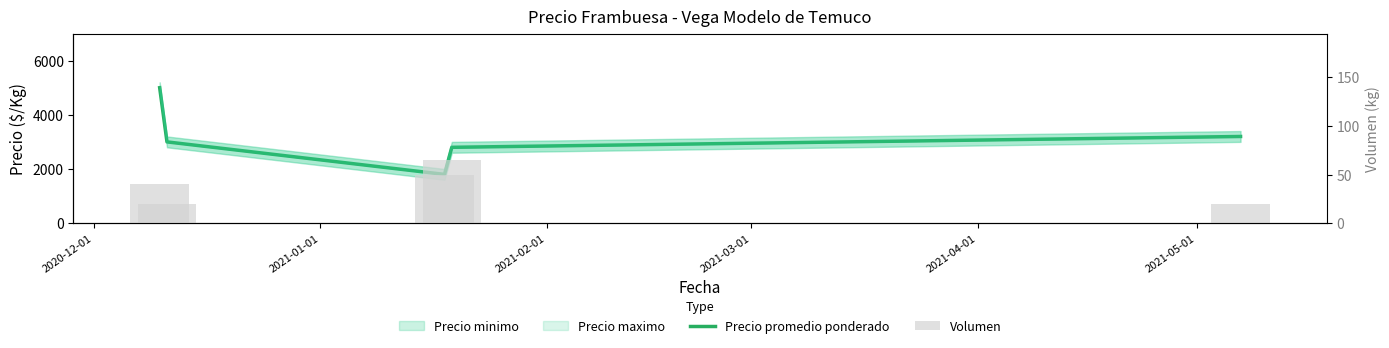

How many data points in Volumen are above 40?

2